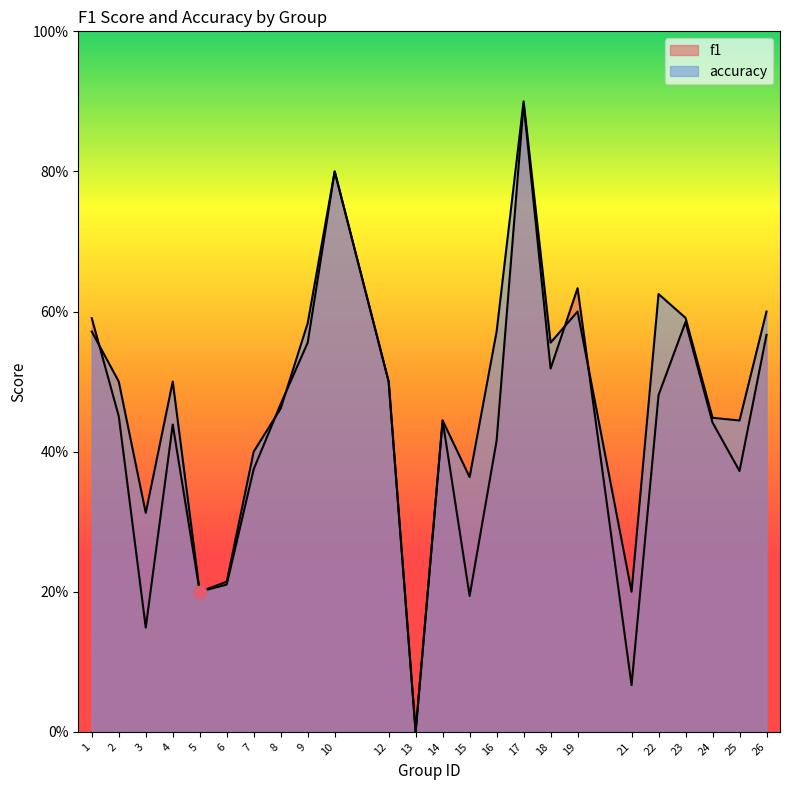

What are all the series names shown in the legend?

f1, accuracy